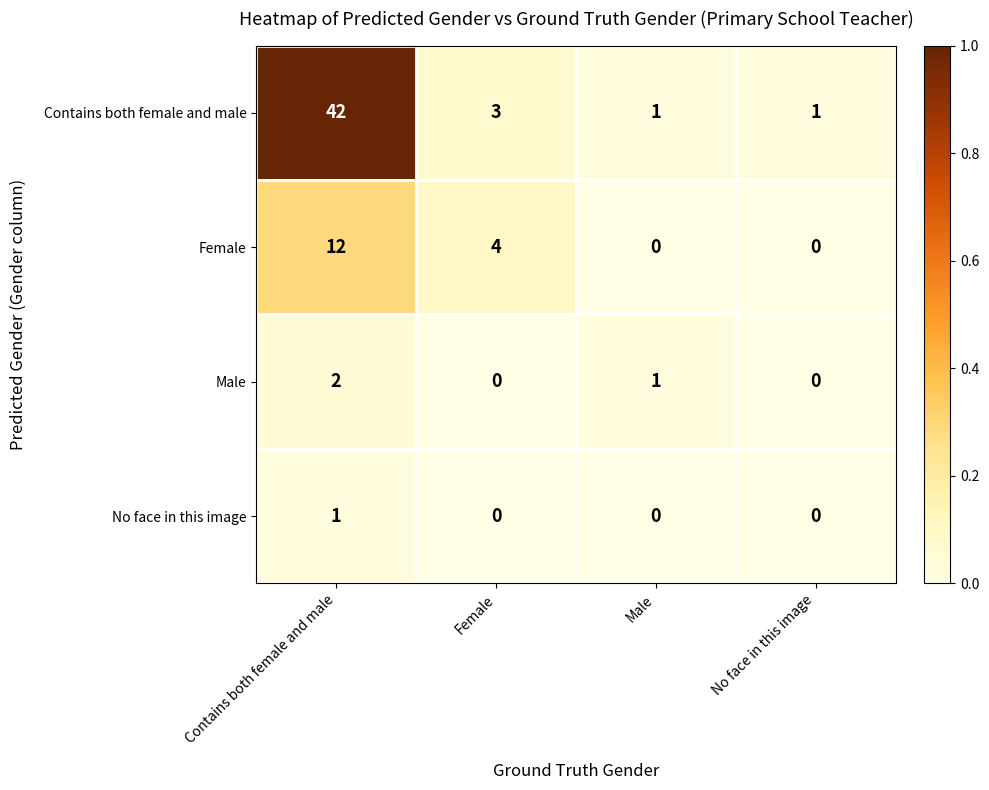

What is the average value of the Contains both female and male series?

12